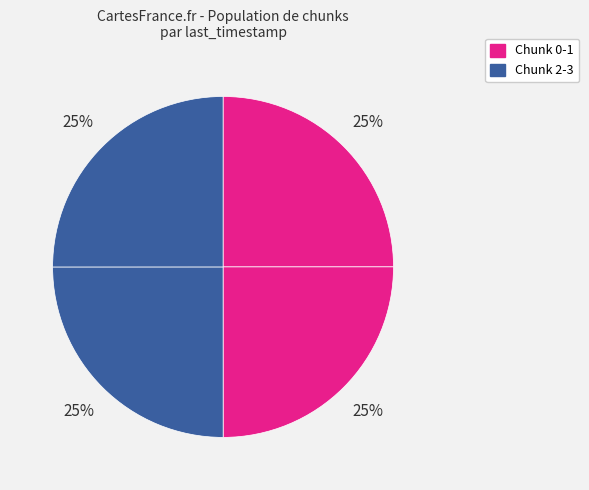

Rank the categories by value from lowest to highest.

0, 1, 2, 3